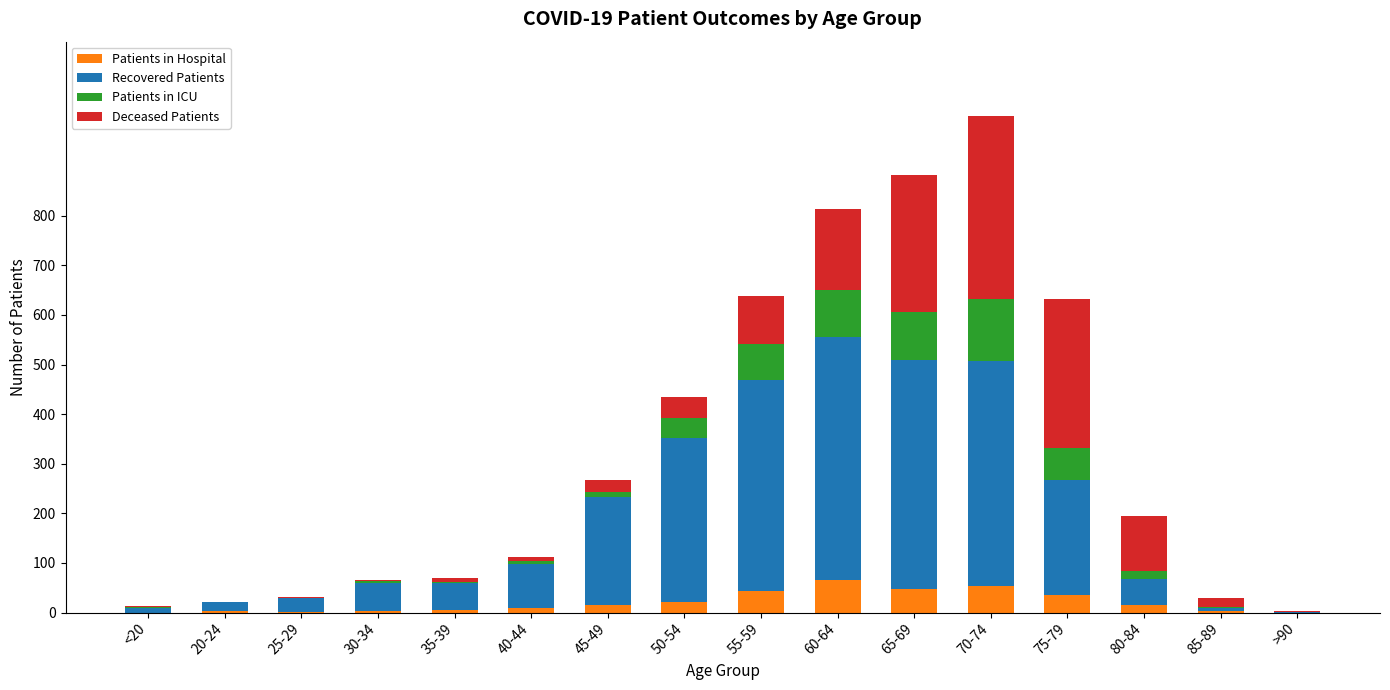

At which category is the sum across all series the highest?

70-74